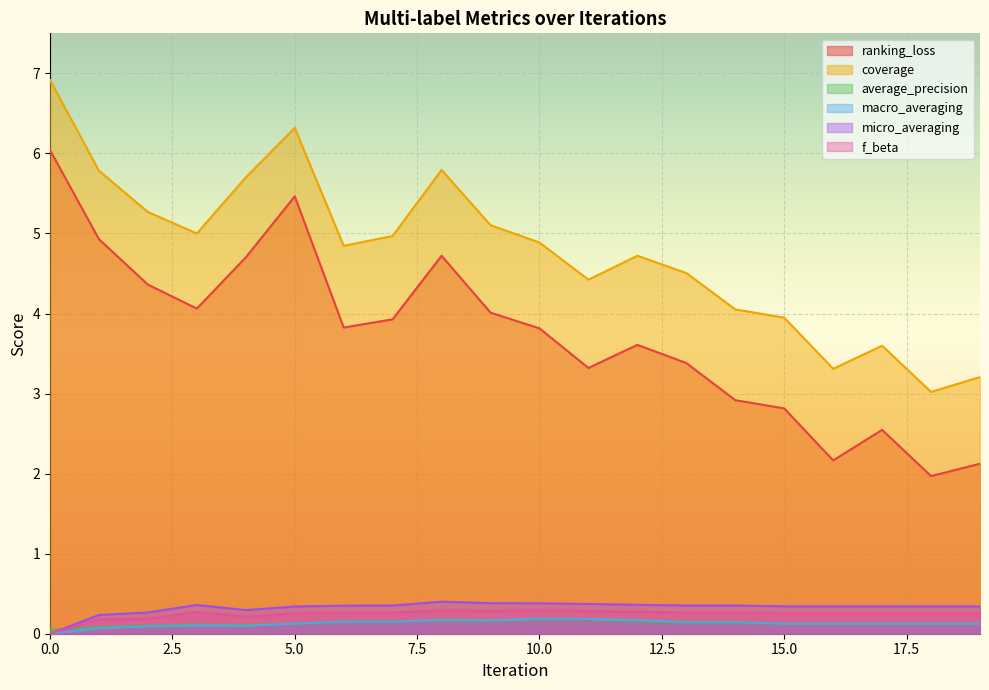

Which series has the largest total across all categories?

coverage